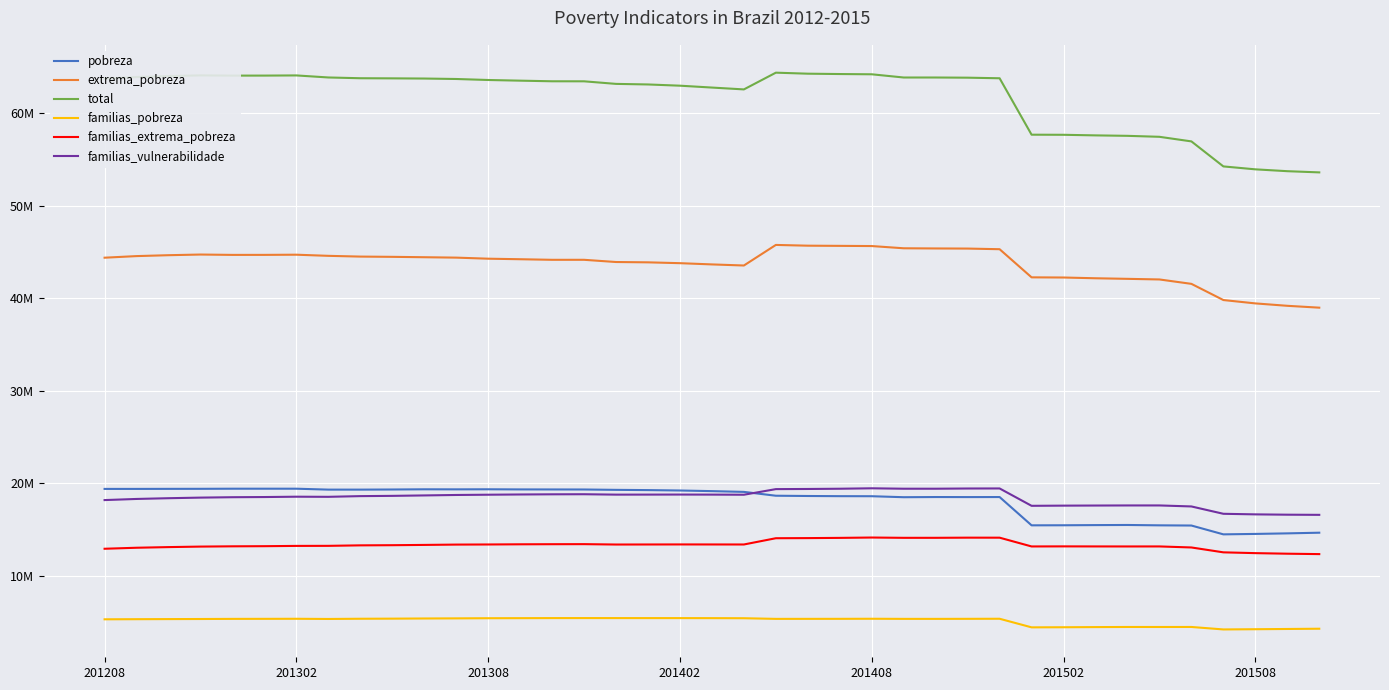

What is the average value of the familias_extrema_pobreza series?

13318525